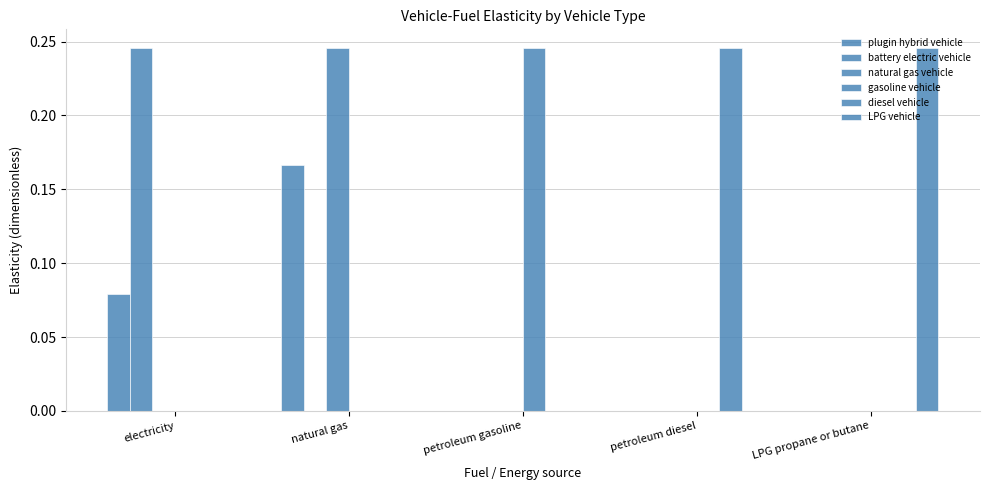

Count the number of categories in the chart.

5